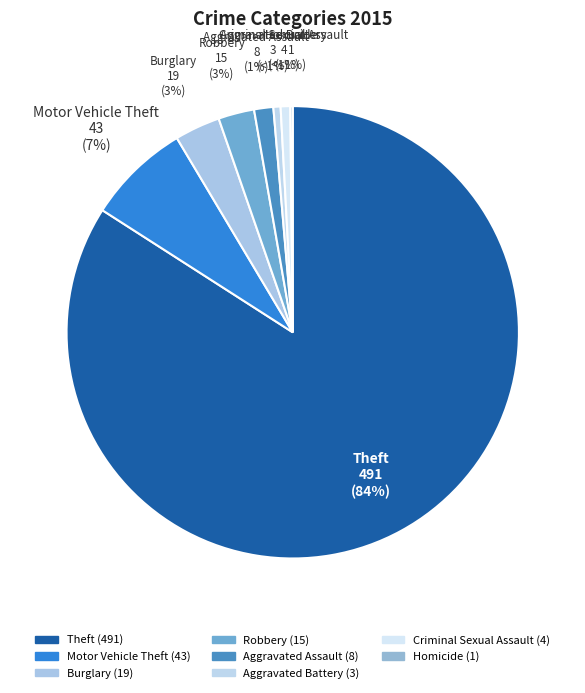

To the nearest percent, what percentage of the pie is Aggravated Battery?

1%